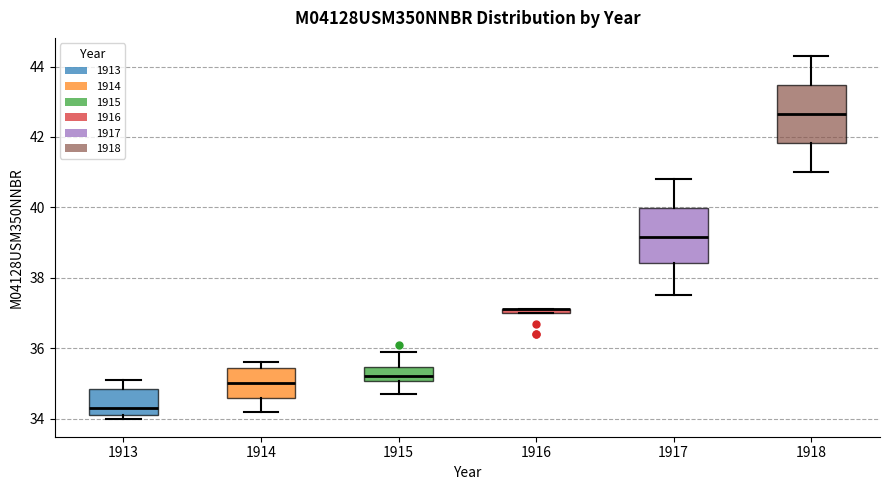

Where does the upper whisker of the box at x = 1917 end on the y-axis? The values are not printed on the chart, so give them approximately, as read against the axis.

40.8